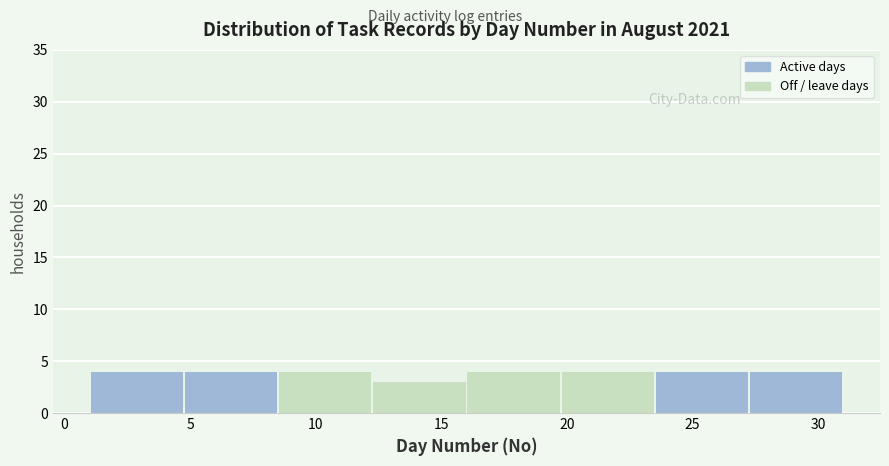

How tall is the bar that spans 27.25 to 31.00 on the x-axis? Neither the bar edges nor the heights are printed on the chart, so give them approximately, as read against the axes.

4